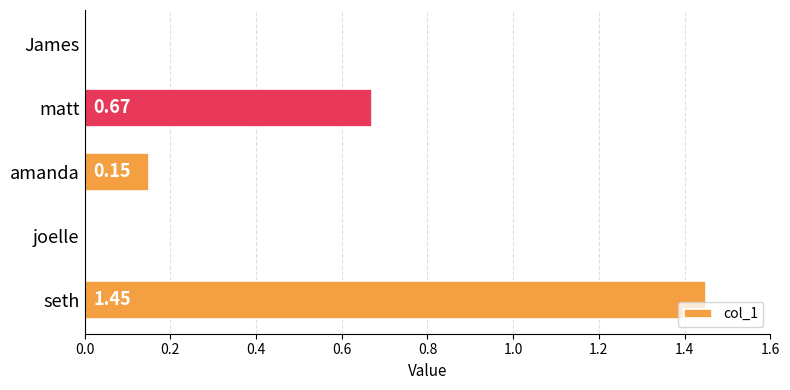

At which category does the chart reach its peak across all series?

seth